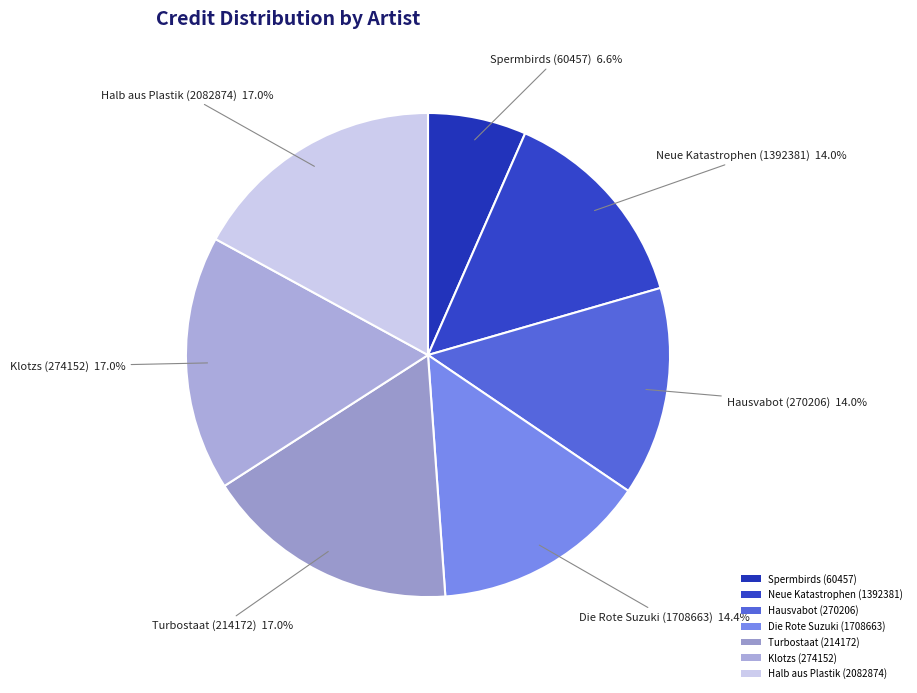

Which category has the smallest portion of the pie?

Spermbirds (60457)